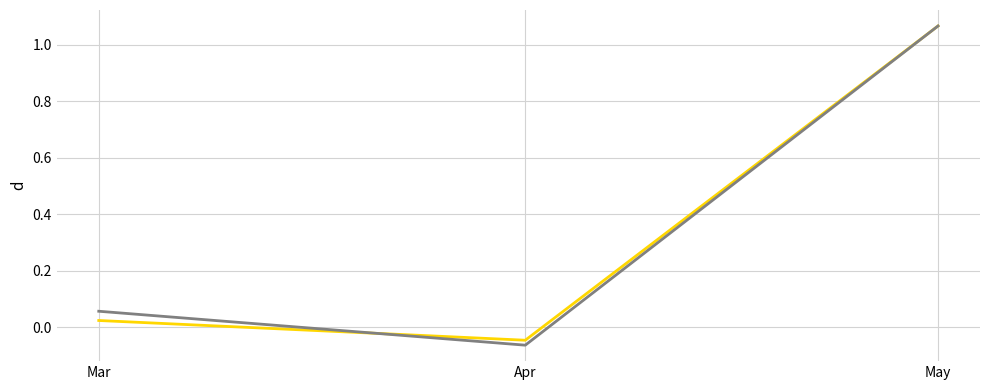

Is this an area chart (filled region under the line)?

No